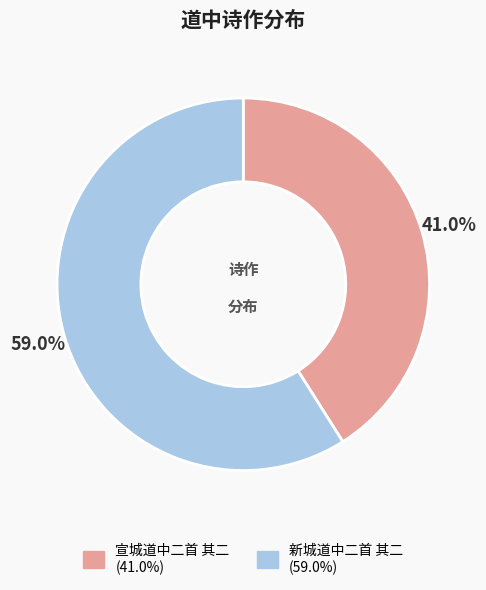

True or false: 宣城道中二首 其二 accounts for 41% of the total.

True